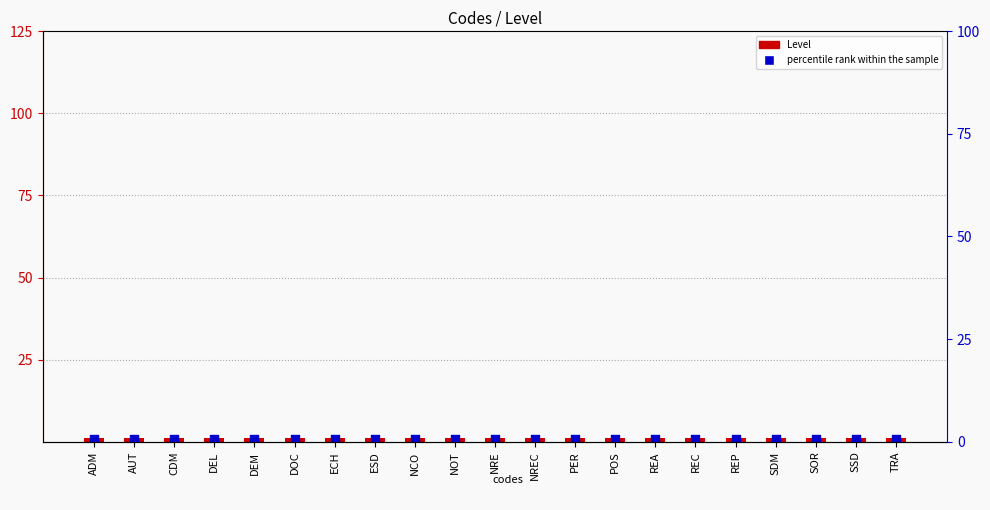

What is the total value across all series at DEL?

1.8